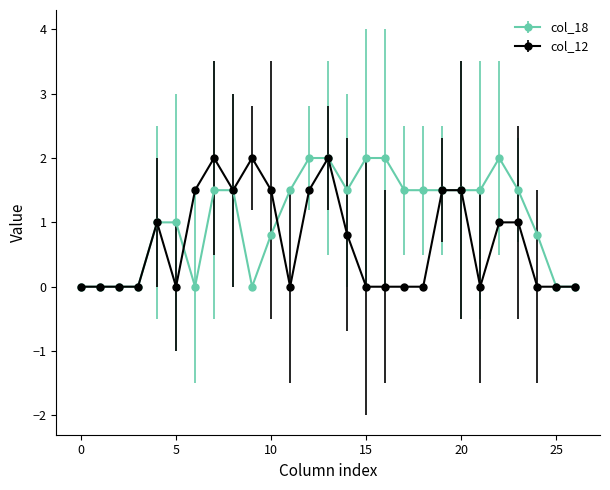

True or false: col_18 has more than 0 interior local peaks.

True